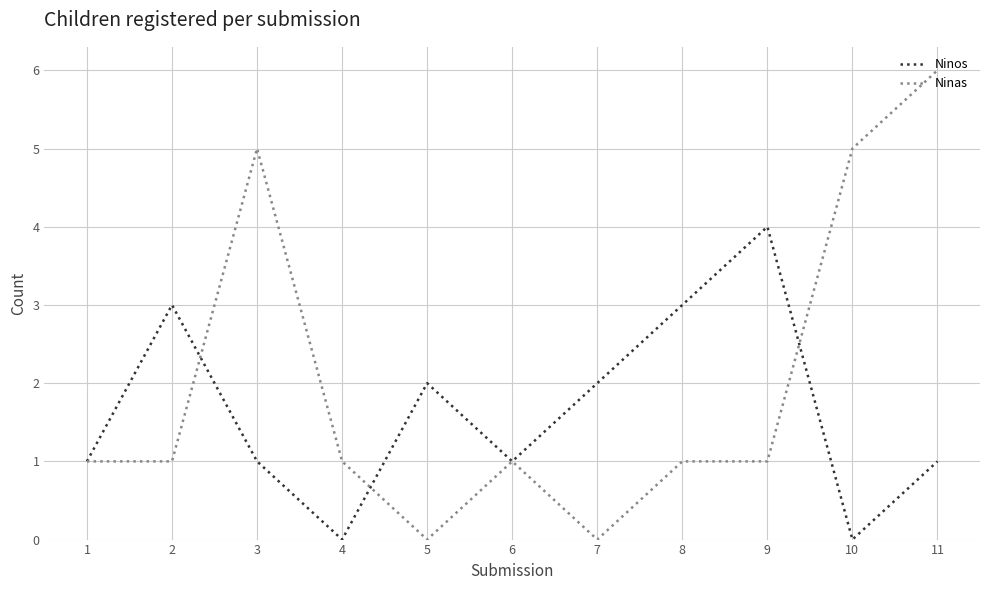

True or false: Ninas has more than 1 interior local peaks.

True